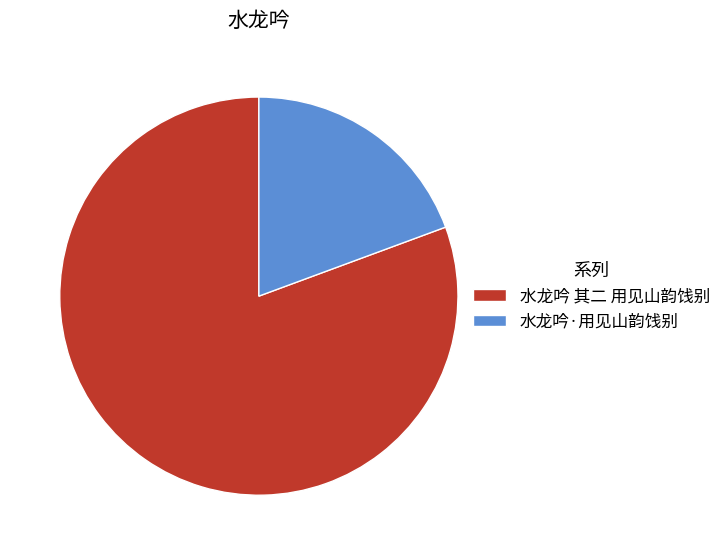

Between 水龙吟 其二 用见山韵饯别 and 水龙吟·用见山韵饯别, which is larger?

水龙吟 其二 用见山韵饯别